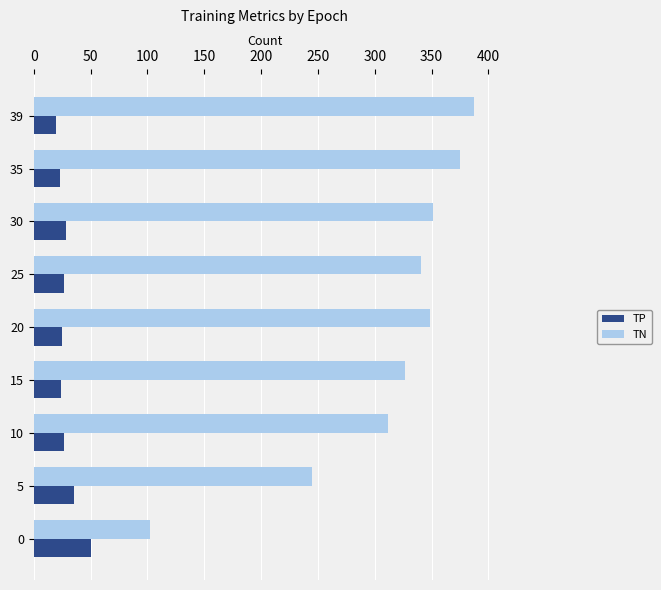

What are all the series names shown in the legend?

TP, TN